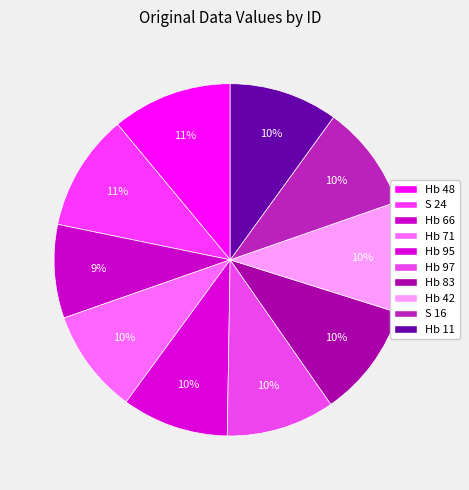

Count the number of slices in the pie.

10